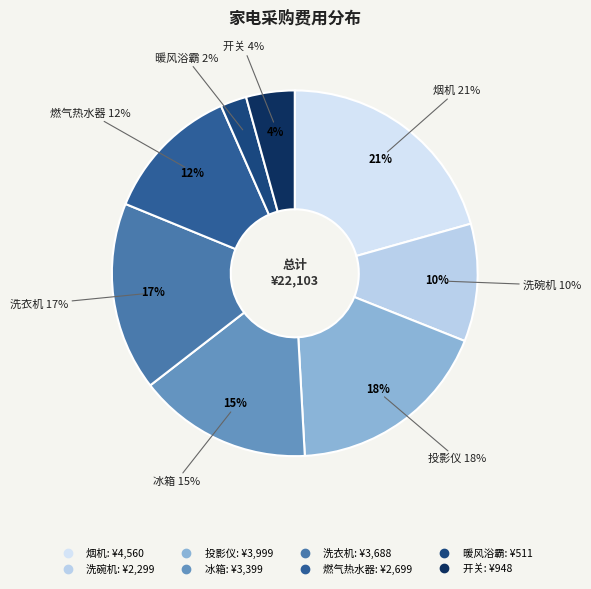

Between 洗碗机 and 暖风浴霸, which is larger?

洗碗机